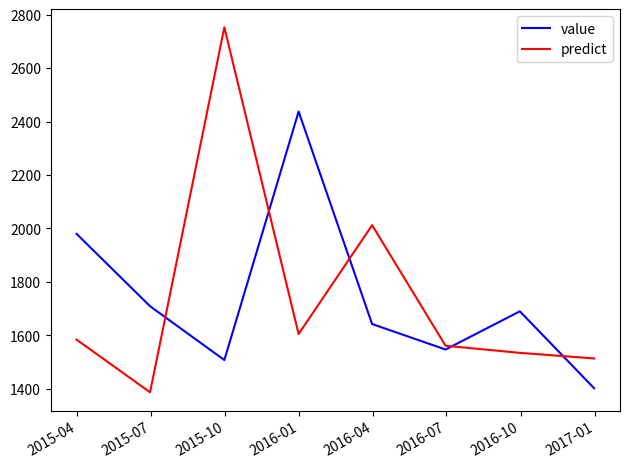

Which series has the largest range (max minus min)?

predict